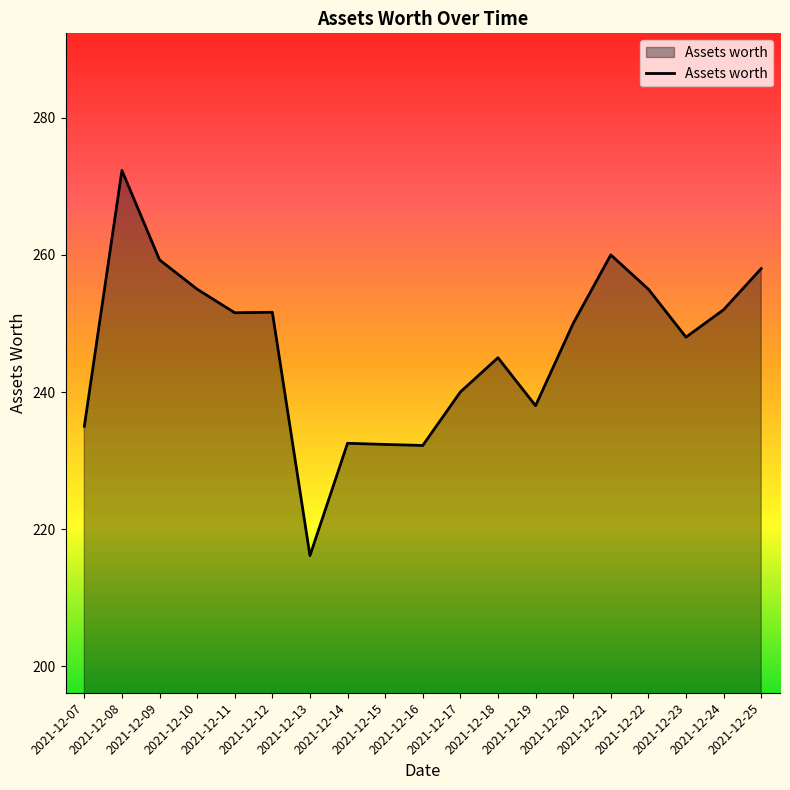

What is the greatest value displayed?

272.3